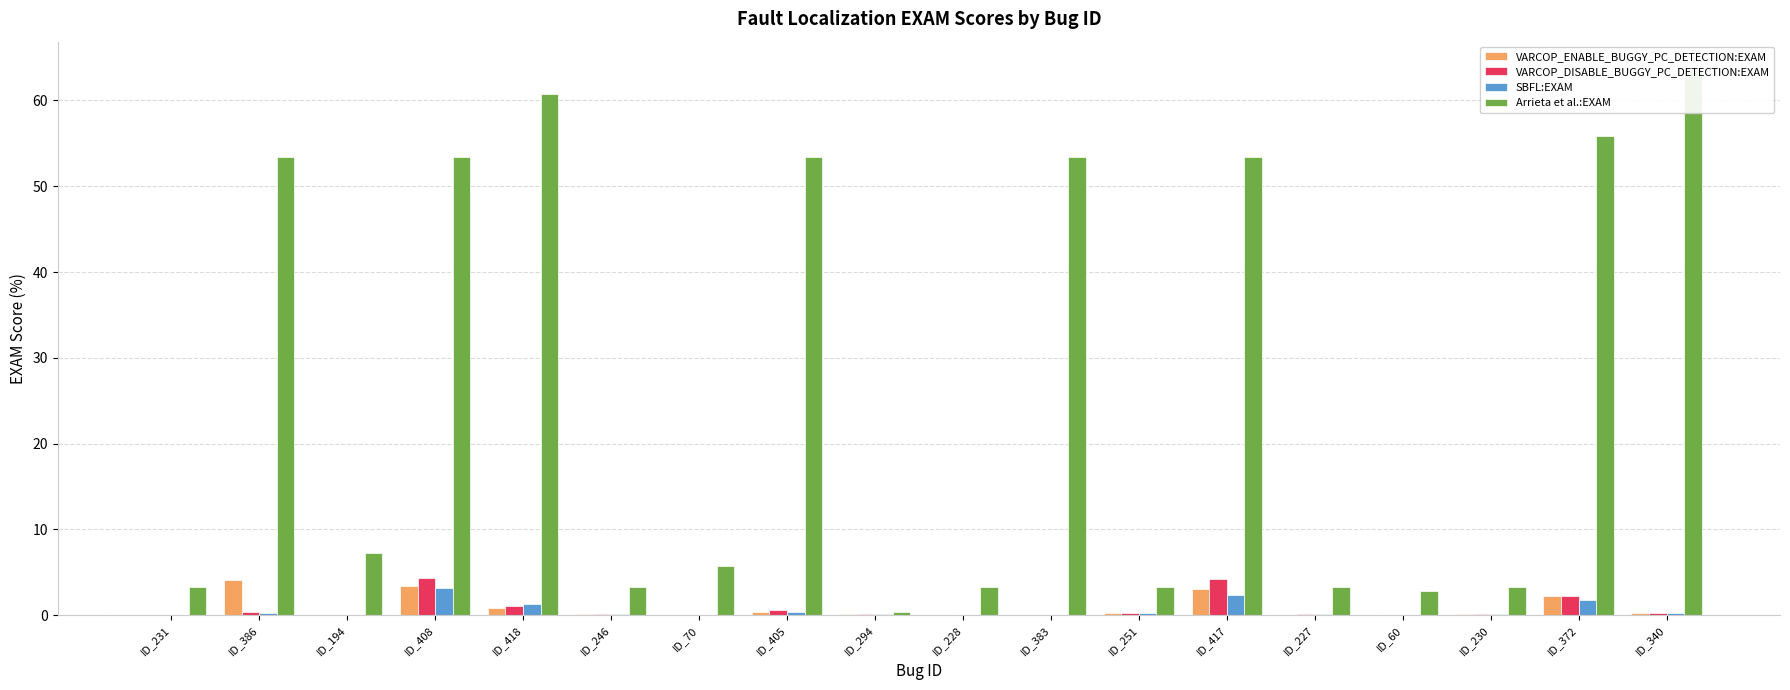

What is the average value of the VARCOP_DISABLE_BUGGY_PC_DETECTION:EXAM series?

0.8